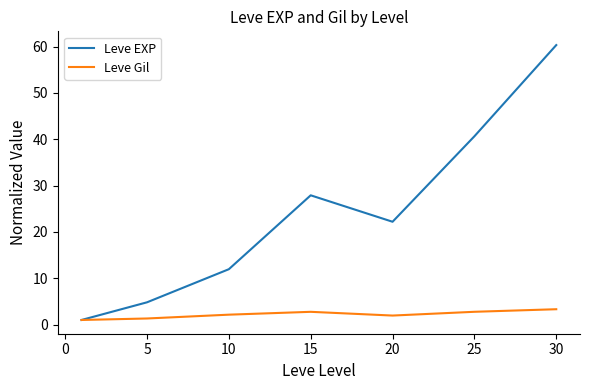

Which series has the largest total across all categories?

Leve EXP